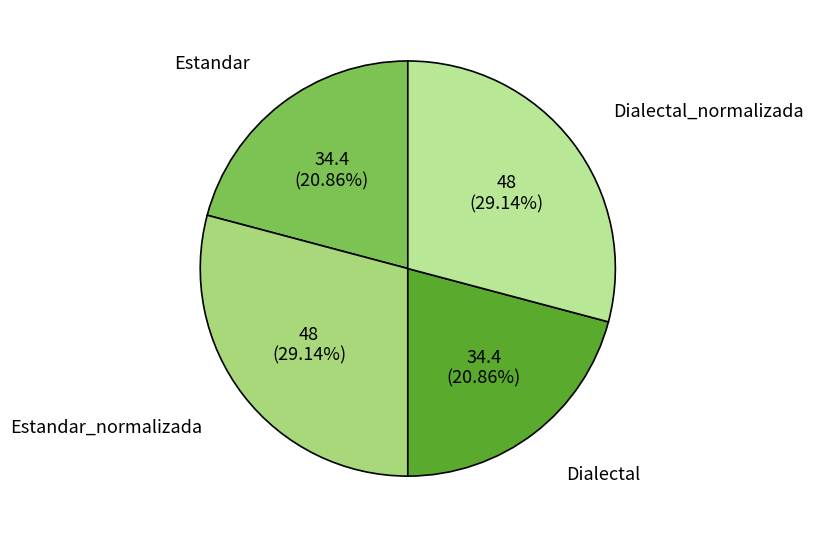

Which has a higher value, Estandar_normalizada or Estandar?

Estandar_normalizada